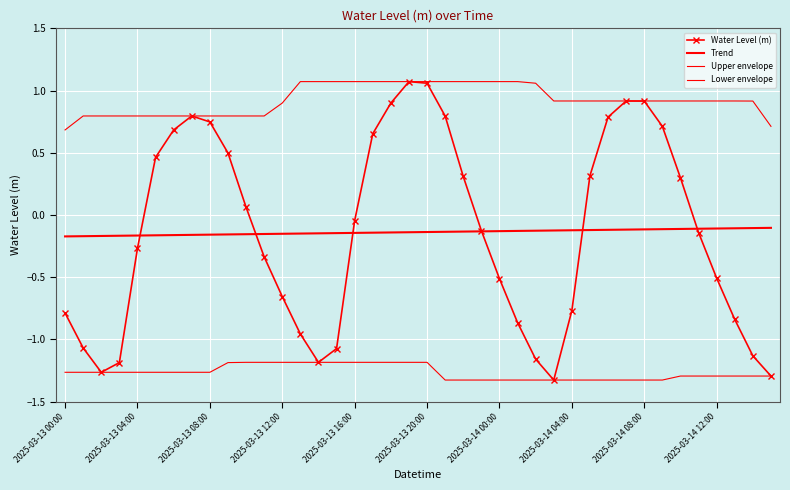

What is the value of the Upper envelope point at the 9th from the left?

0.8